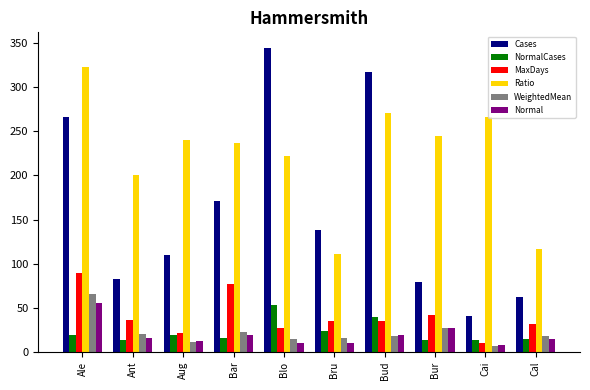

Is it true that Cases equals 99 at Ale?

False